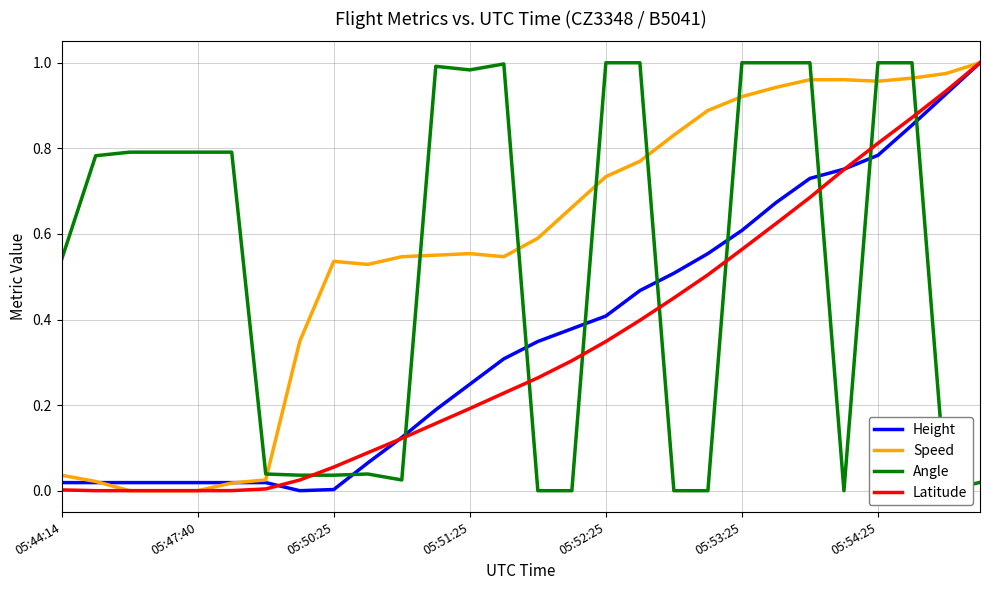

True or false: Latitude has a value of 0.0 at 05:50:25.

False